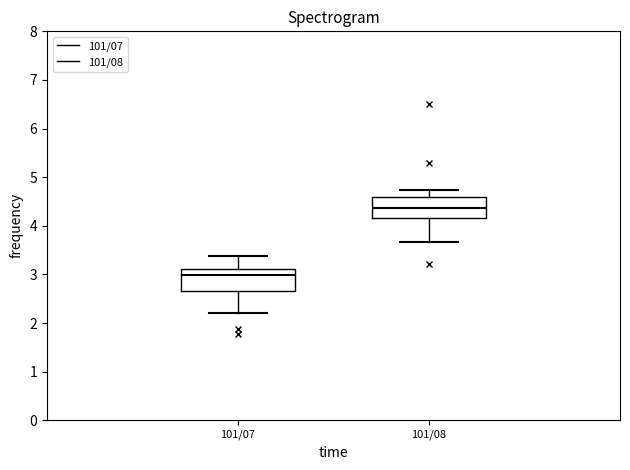

Reading left to right, read every box against the y-axis: the position of its median line, the range the box covers, and the ends of its whiskers. The values are not printed on the chart, so give them approximately, as read against the axis.

101/07: median 3.0, box 2.7 to 3.1, whiskers 2.2 to 3.4
101/08: median 4.4, box 4.2 to 4.6, whiskers 3.7 to 4.7